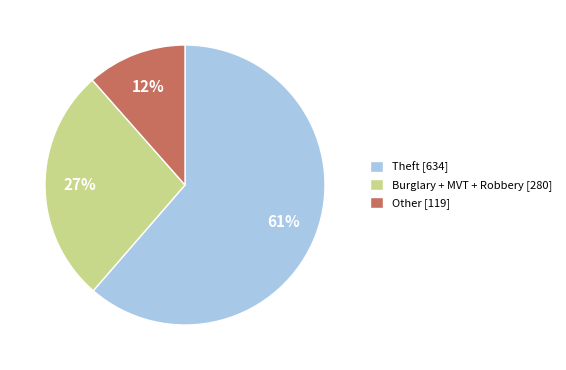

Approximately how many times larger is the value at Burglary + MVT + Robbery [280] compared to Theft [634]?

0.4